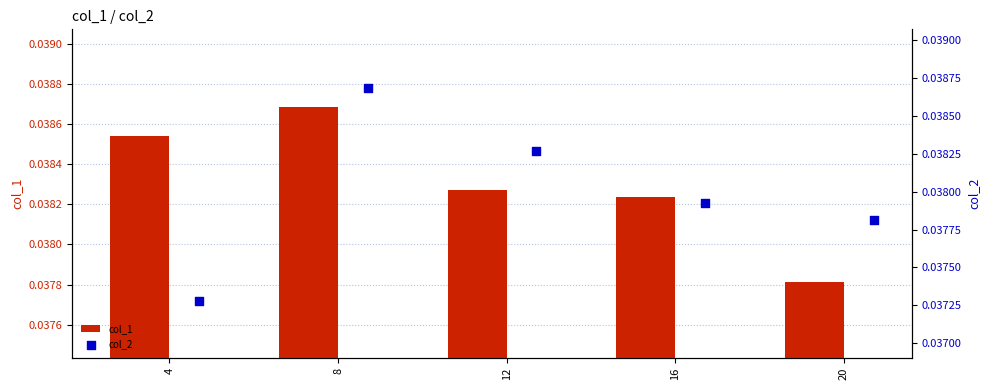

At which label is col_1 closest to 0?

20